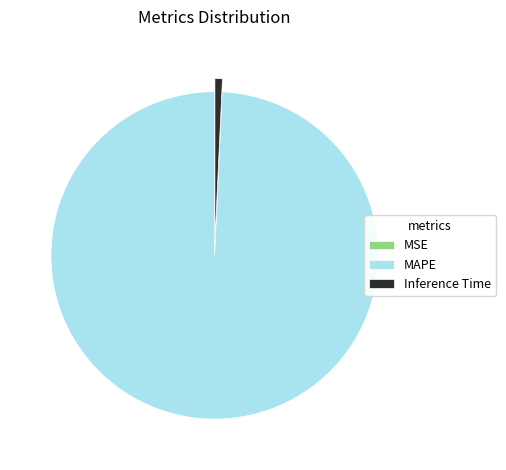

What is the largest slice in the pie chart?

MAPE